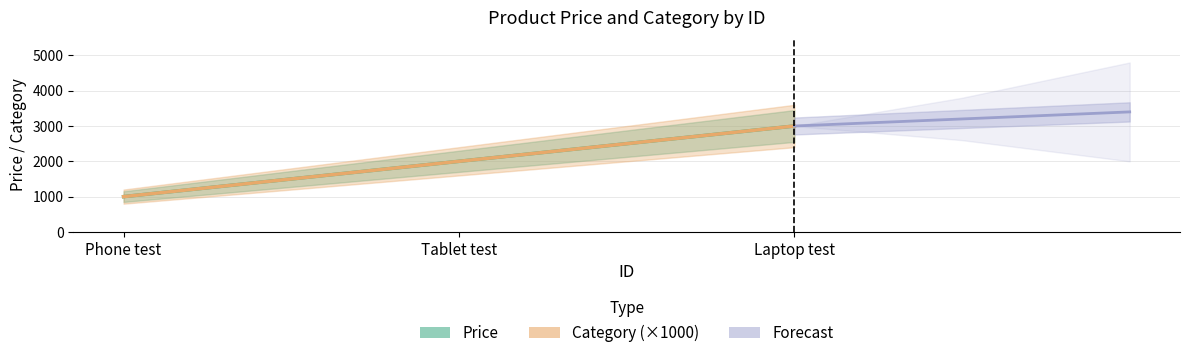

Count the Price values in the range 1000 to 3000.

3